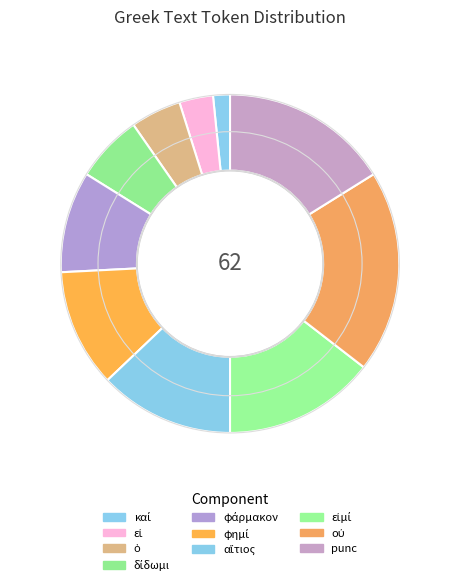

To the nearest percent, what is the combined percentage of εἰ and καί?

5%